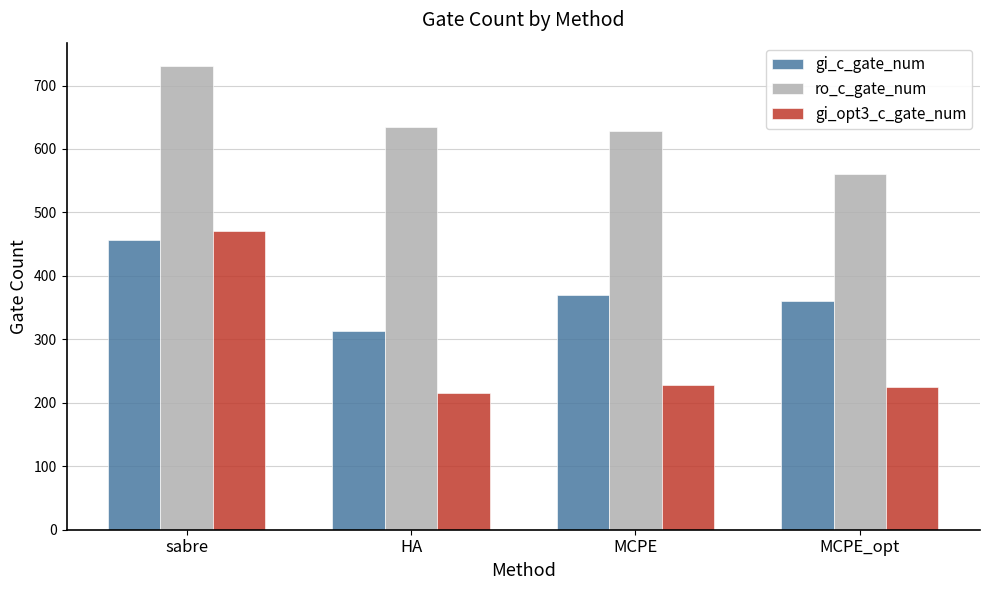

List the series in order of their peak value, lowest first.

gi_c_gate_num, gi_opt3_c_gate_num, ro_c_gate_num